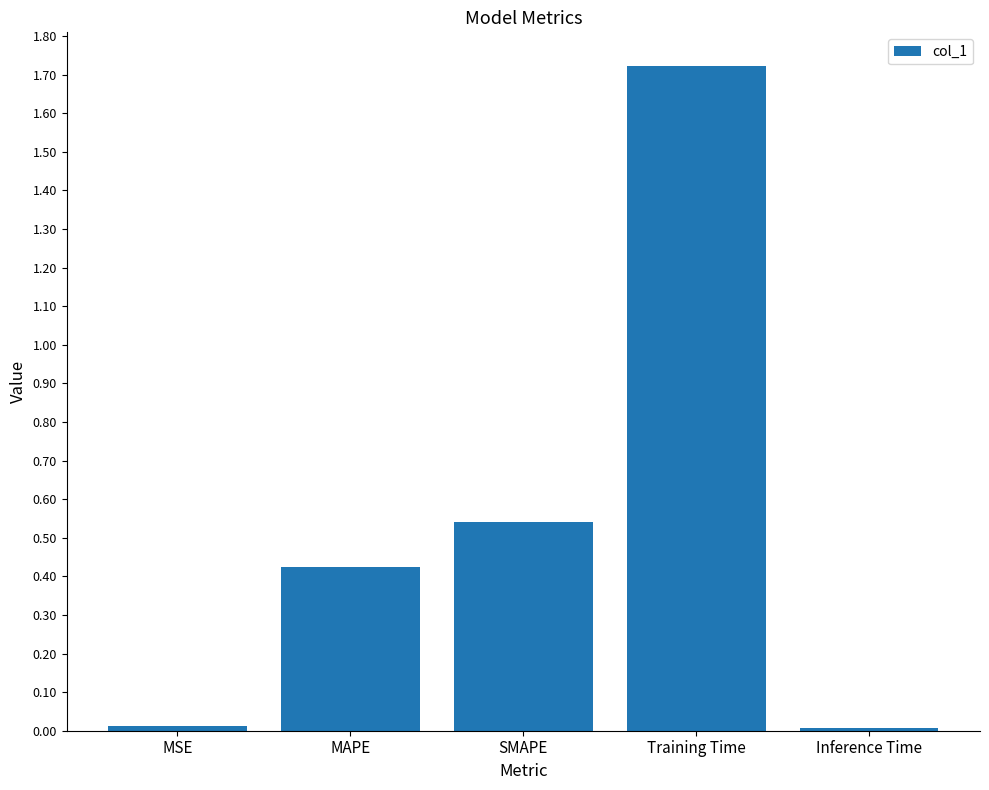

Which has a higher value, MAPE or Training Time?

Training Time